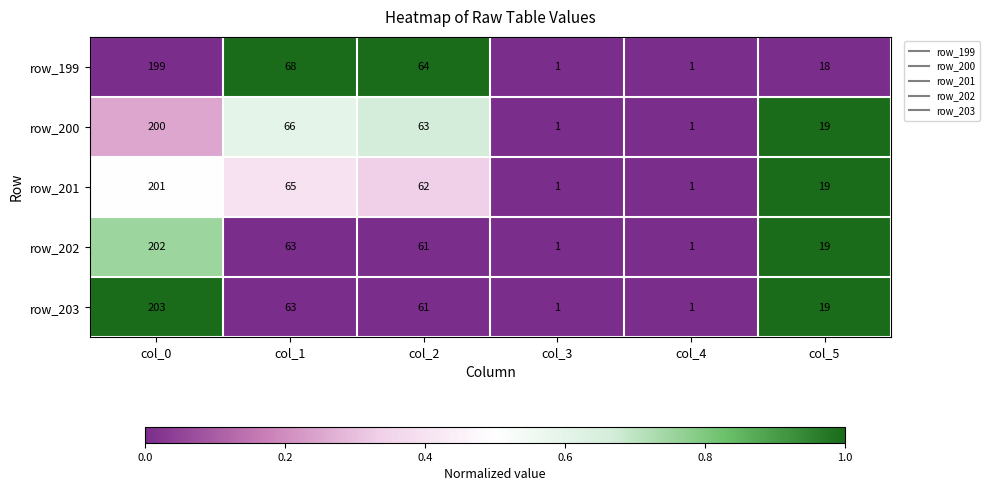

At how many categories does at least one series exceed 50?

3